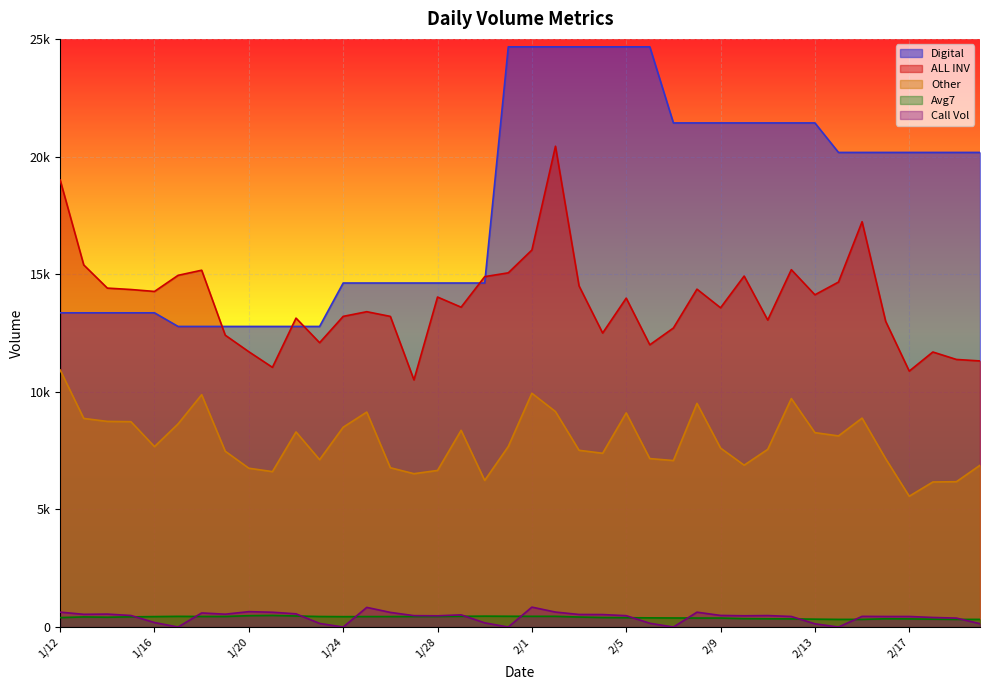

How many times do Call Vol and Avg7 cross each other?

11